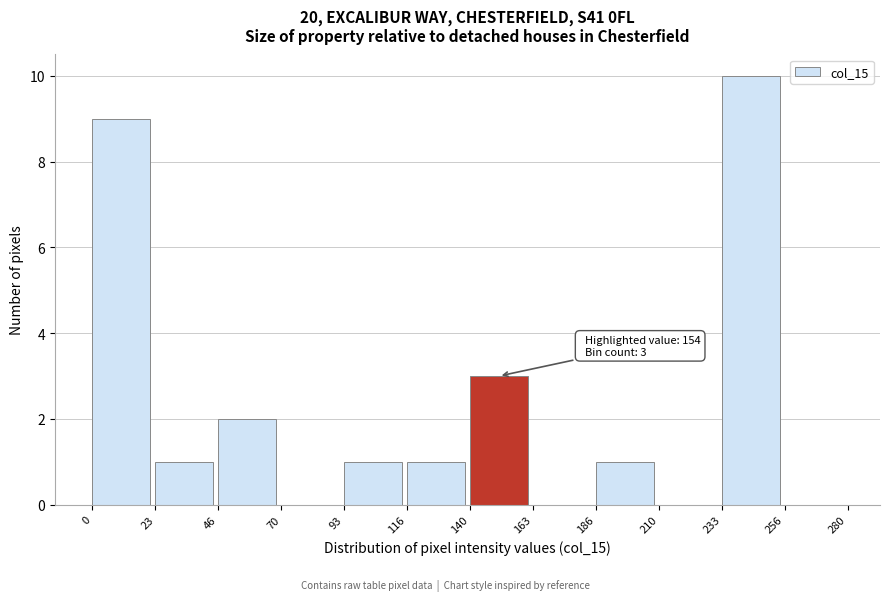

Over which range of the x-axis is the bar tallest?

233 to 256